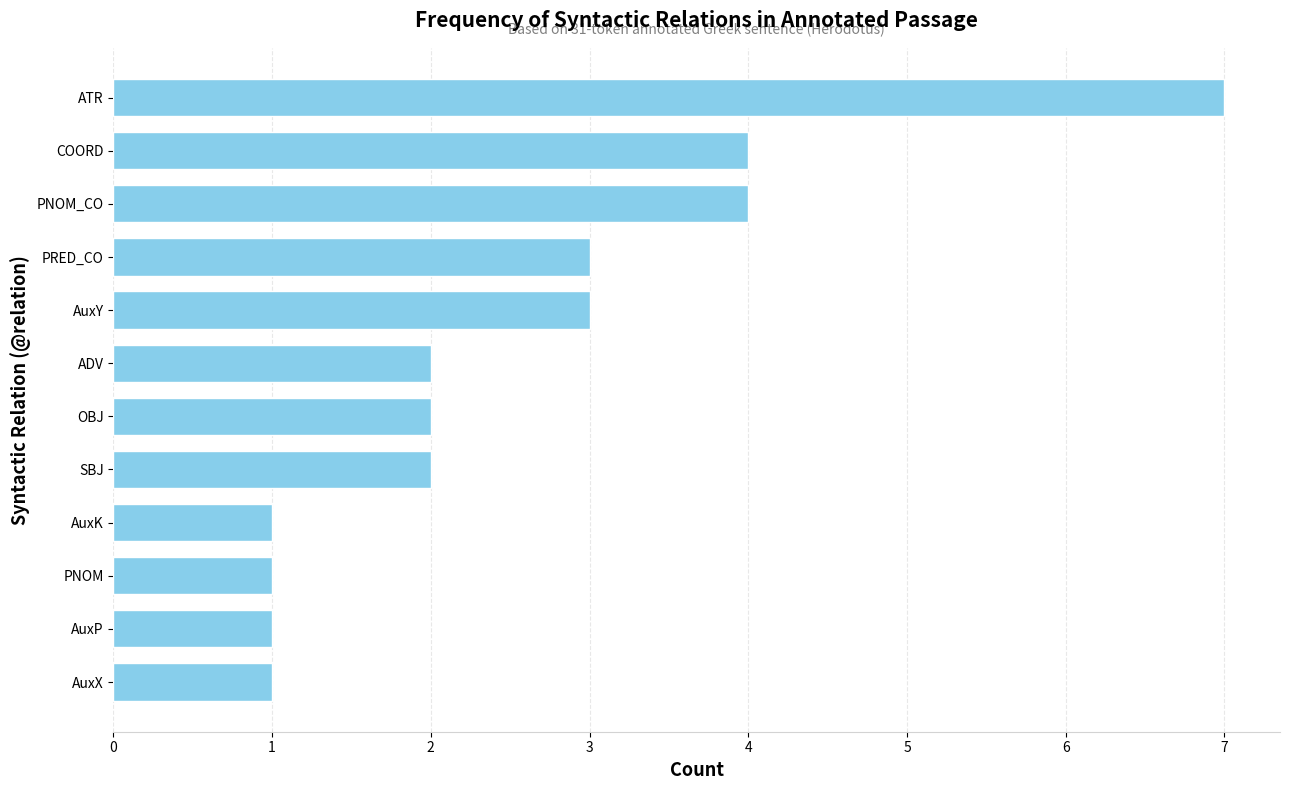

Count the number of data series in this chart.

1